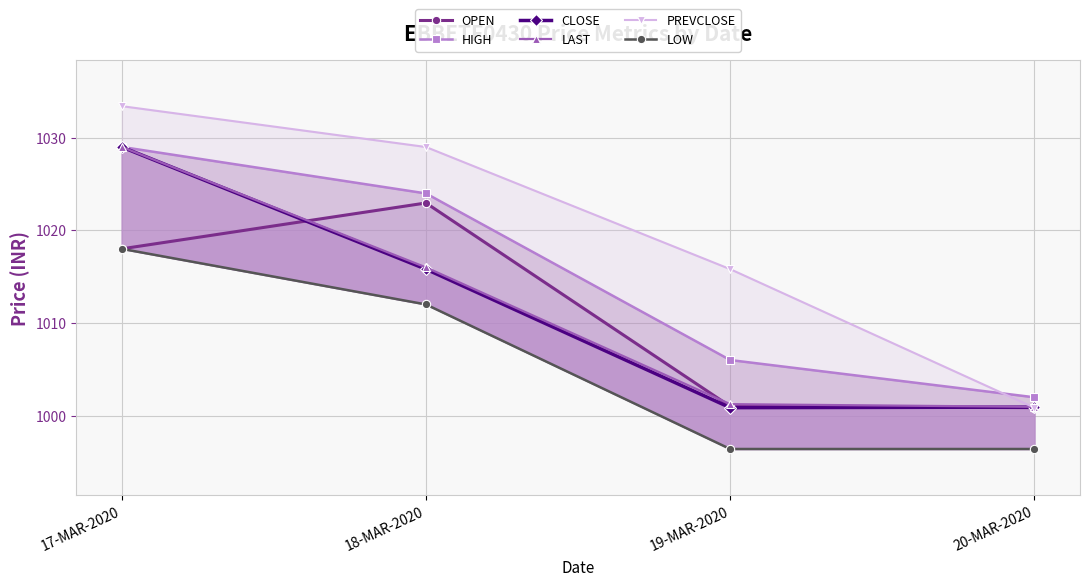

Which series has the largest range (max minus min)?

PREVCLOSE